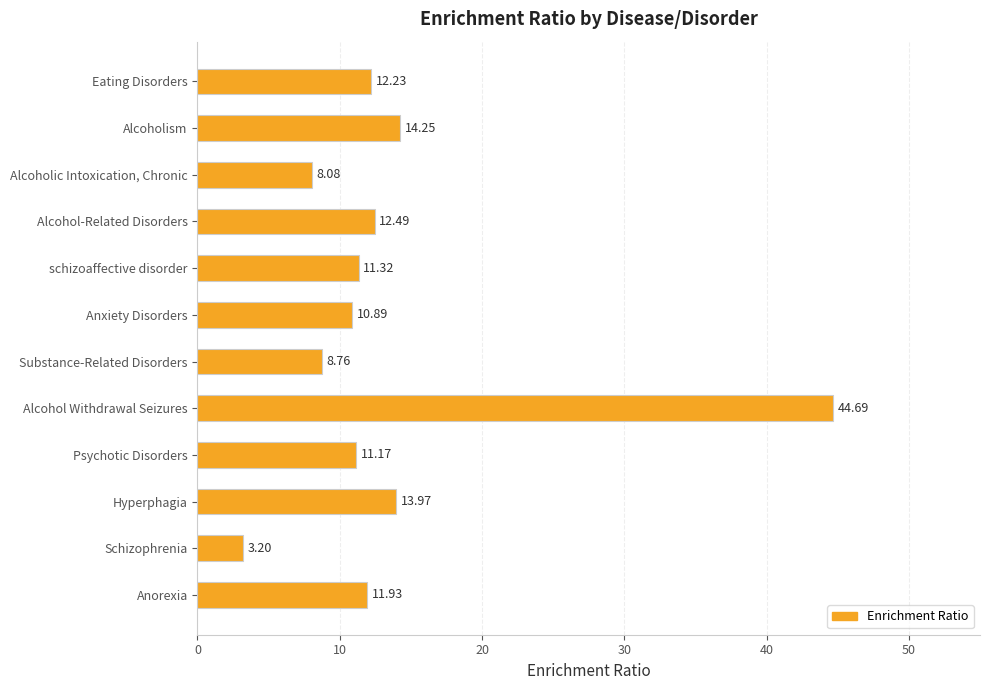

What is the greatest value displayed?

44.7